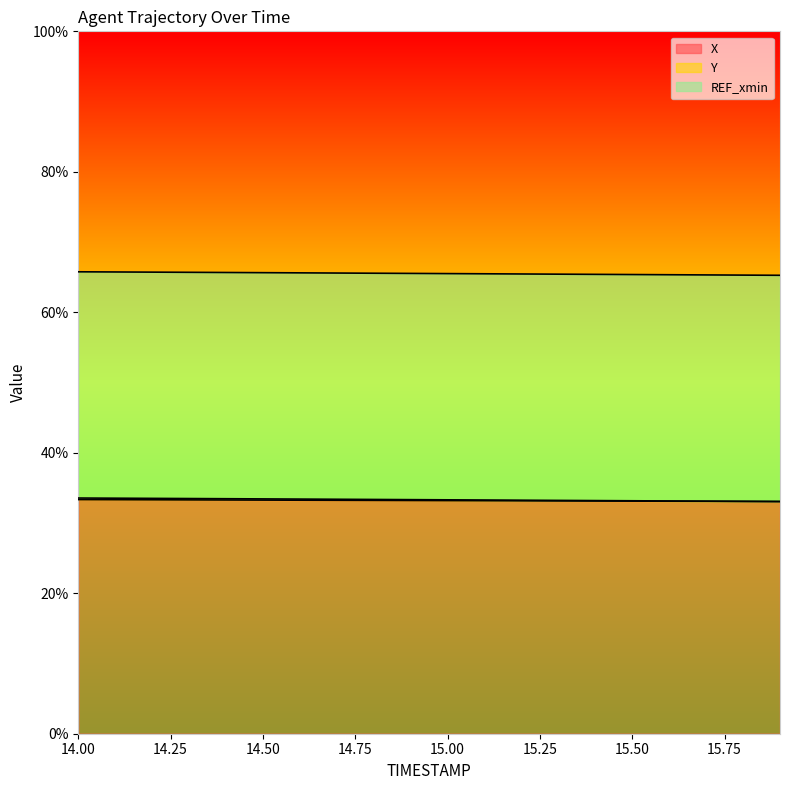

What is the minimum value for X?

33.1